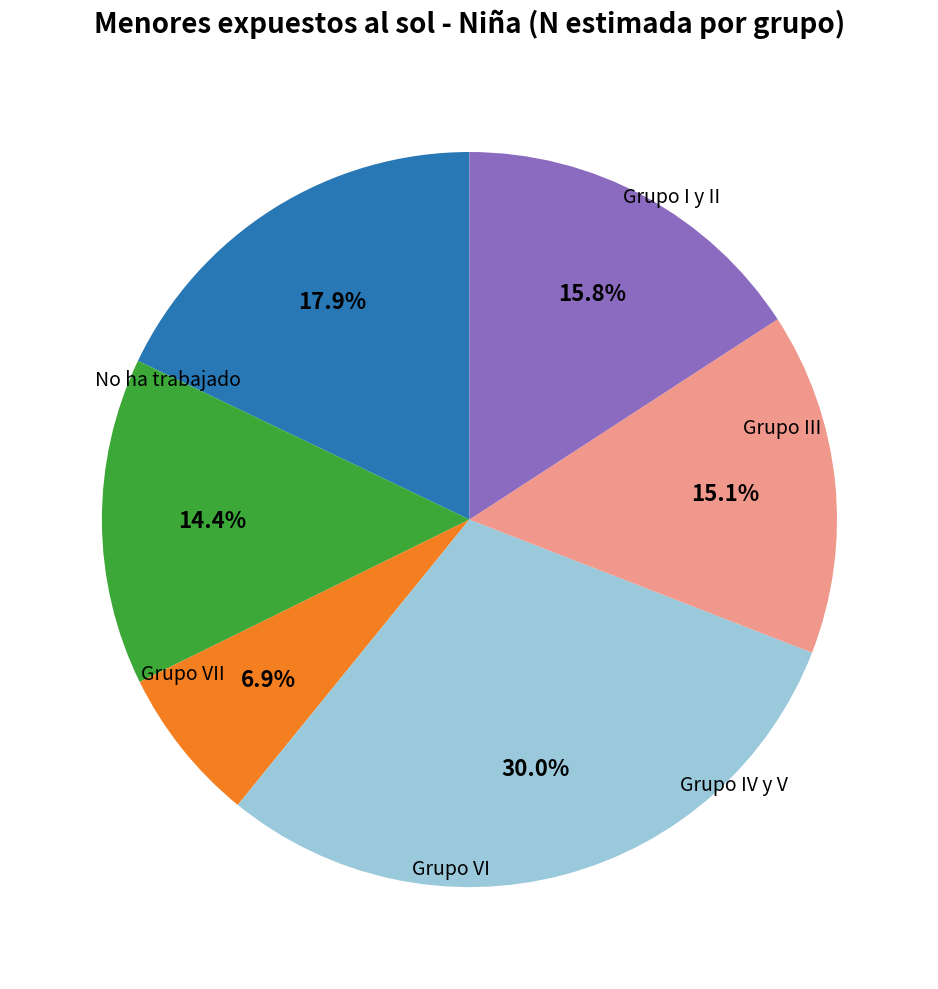

Does any single category account for the majority?

No